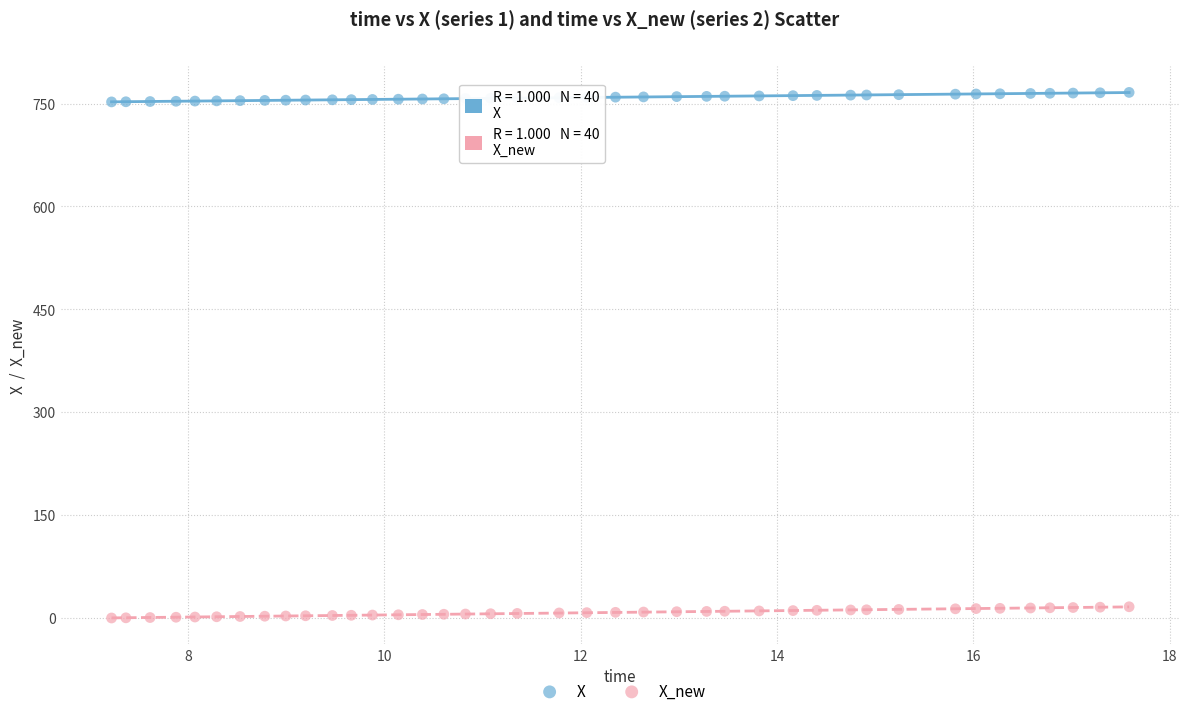

Which series reaches the minimum Y coordinate?

X_new